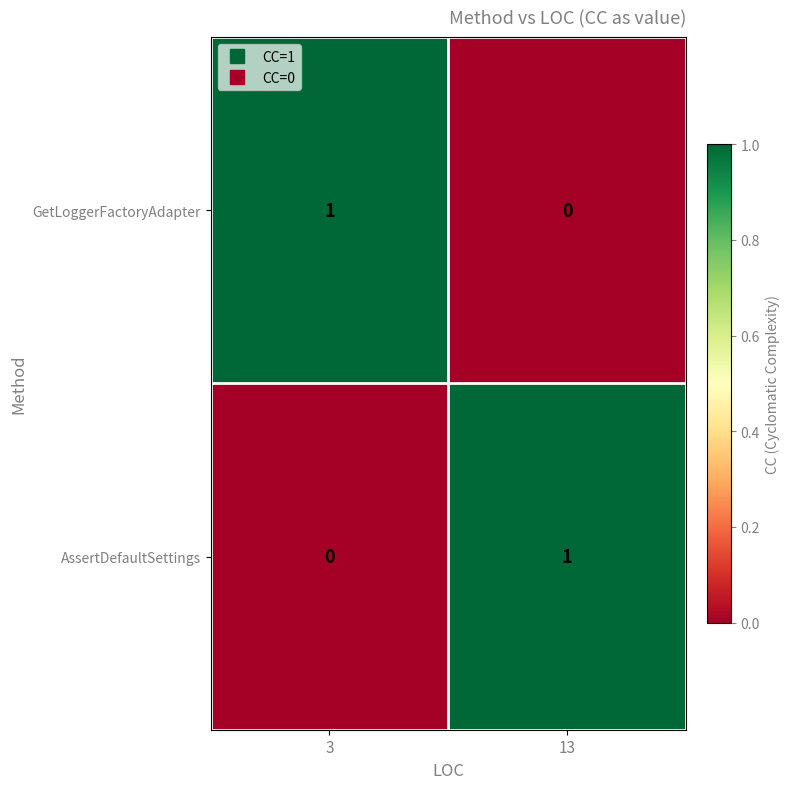

The GetLoggerFactoryAdapter series shows 0 at 13. True or false?

True